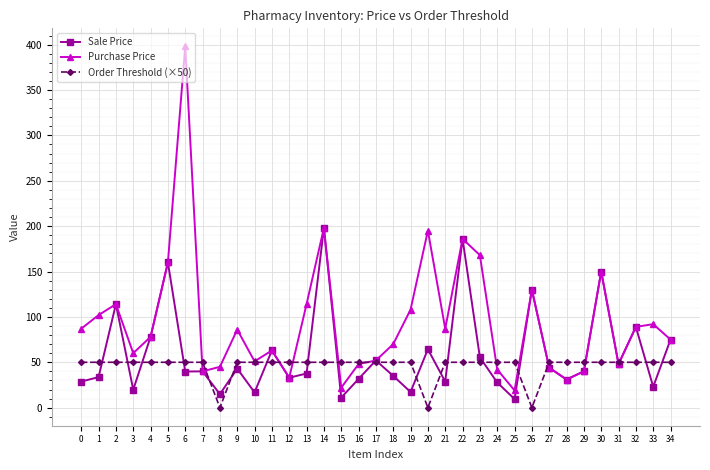

Which series has the largest range (max minus min)?

Purchase Price